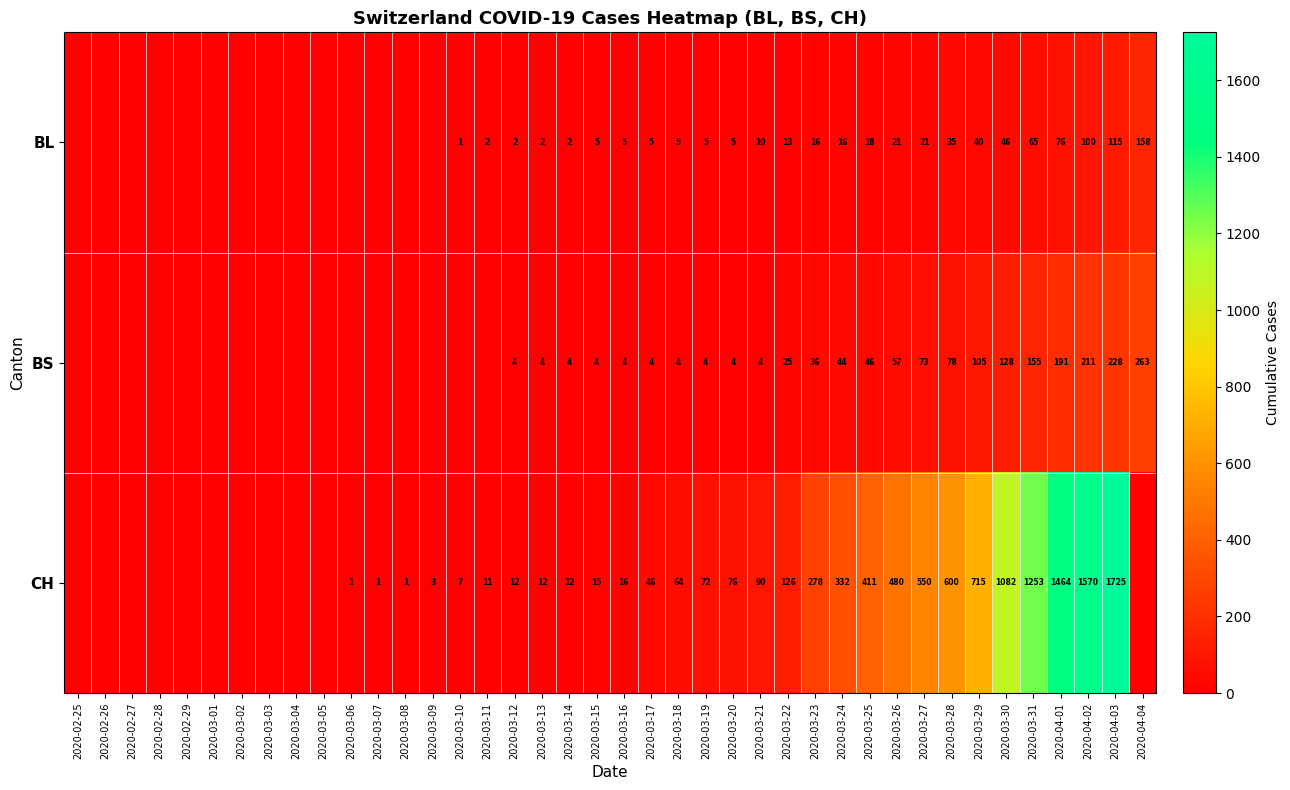

Which series changed the most between 2020-03-14 and 2020-03-19?

CH